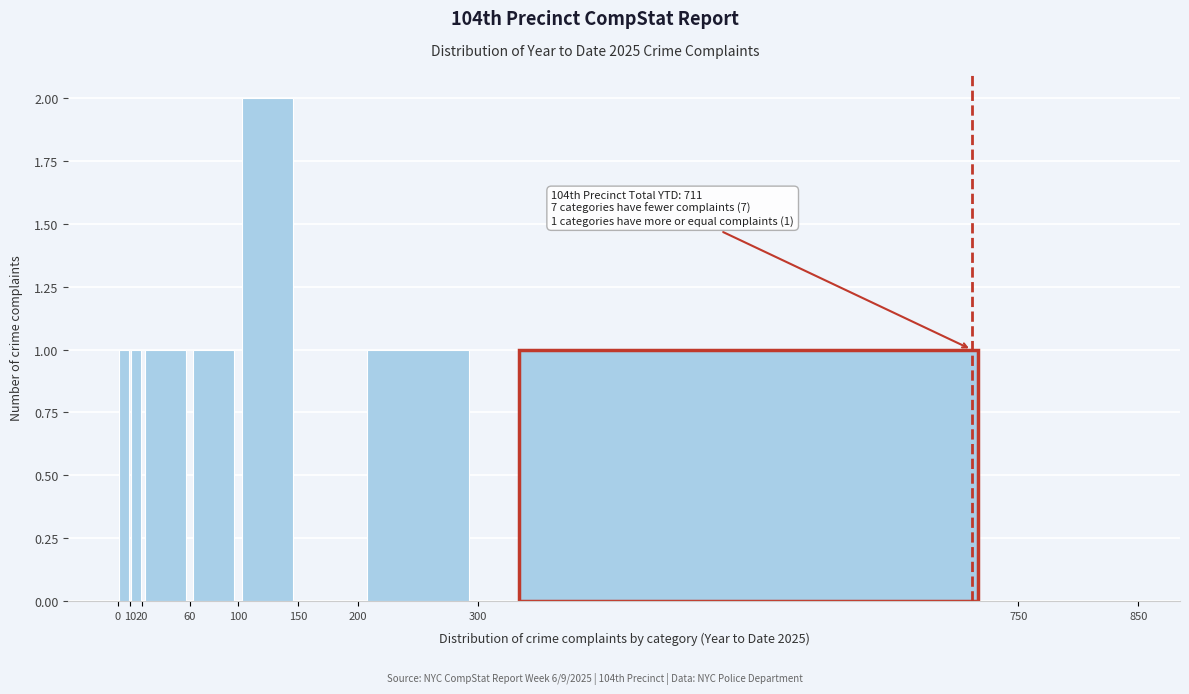

Over which range of the x-axis is the bar tallest?

100 to 150